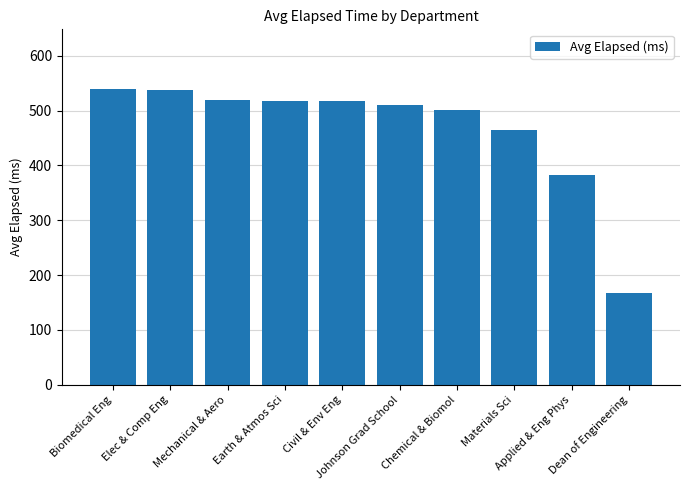

At which label is the value closest to 353?

Applied & Eng Phys